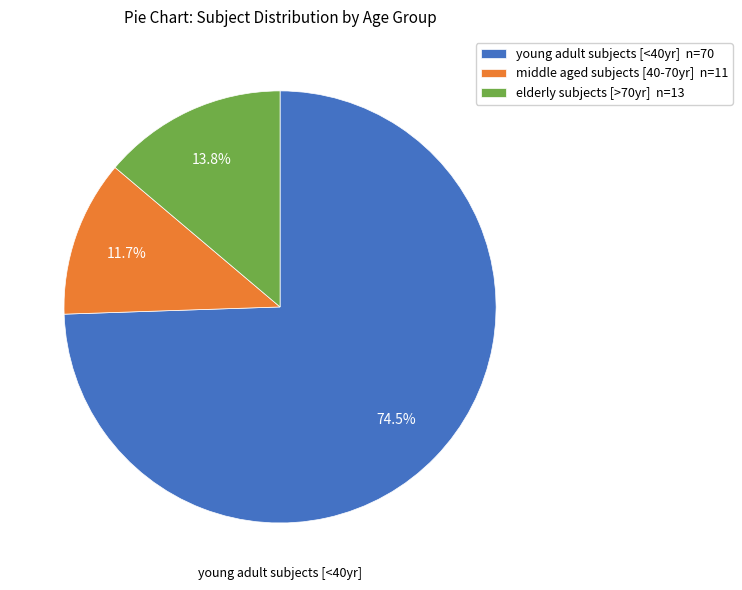

Does middle aged subjects [40-70yr] account for over 50% of the chart?

No